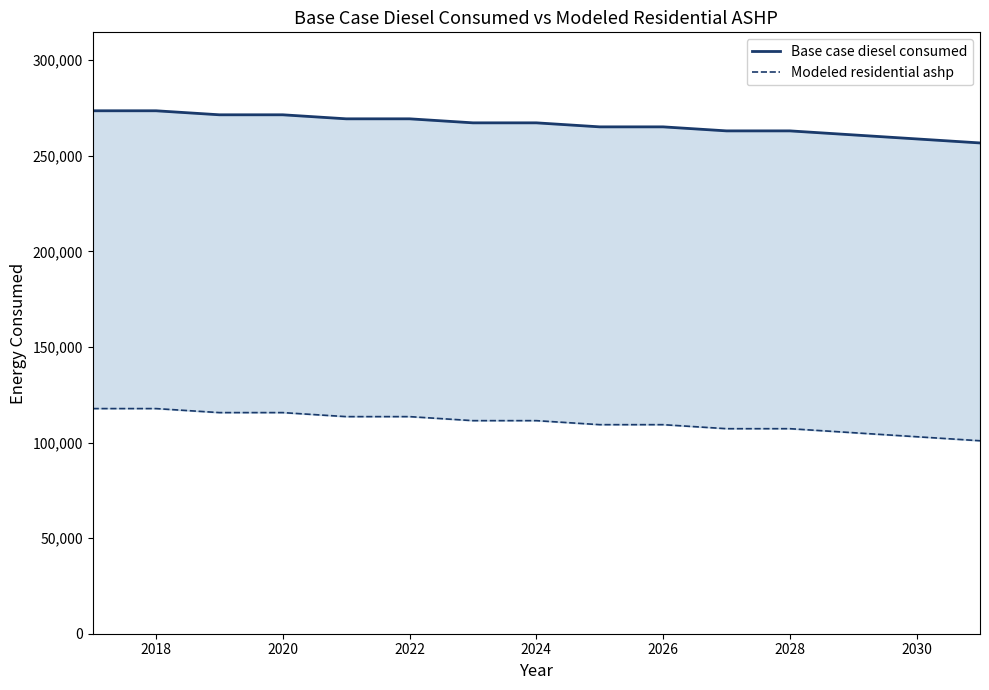

What is the total value across all series at 2020?

387071.1